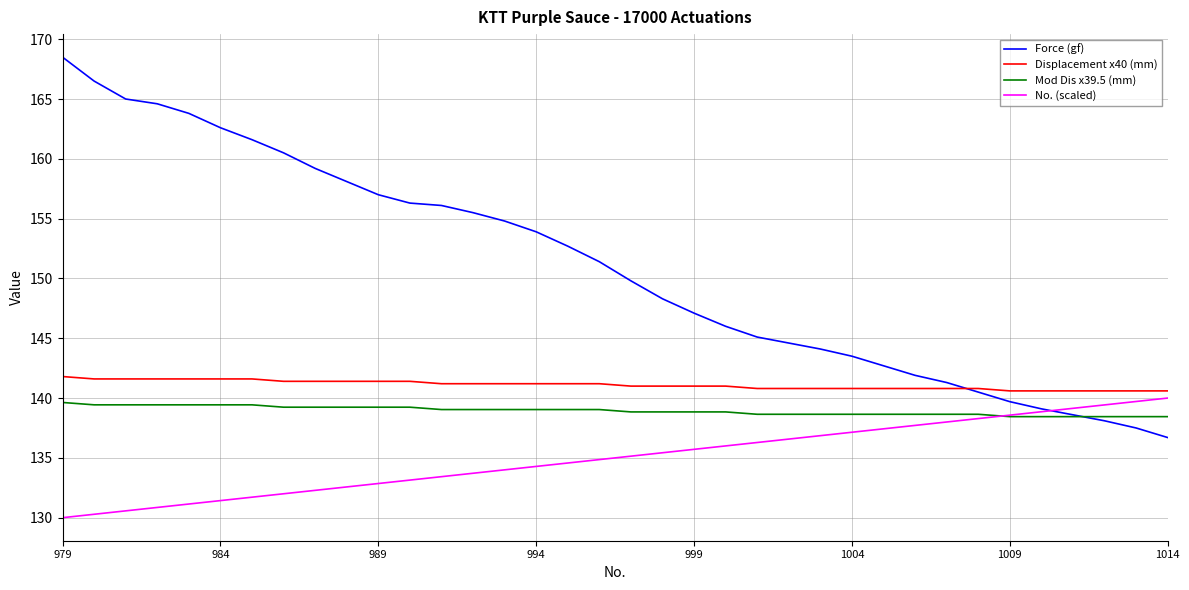

Reading left to right, transcribe all the data shown in this chart.

Force (gf): 168.5	166.5	165.0	164.6	163.8	162.6	161.6	160.5	159.2	158.1	157.0	156.3	156.1	155.5	154.8	153.9	152.7	151.4	149.8	148.3	147.1	146.0	145.1	144.6	144.1	143.5	142.7	141.9	141.3	140.5	139.7	139.1	138.6	138.1	137.5	136.7
Displacement x40 (mm): 141.8	141.6	141.6	141.6	141.6	141.6	141.6	141.4	141.4	141.4	141.4	141.4	141.2	141.2	141.2	141.2	141.2	141.2	141.0	141.0	141.0	141.0	140.8	140.8	140.8	140.8	140.8	140.8	140.8	140.8	140.6	140.6	140.6	140.6	140.6	140.6
Mod Dis x39.5 (mm): 139.6	139.4	139.4	139.4	139.4	139.4	139.4	139.2	139.2	139.2	139.2	139.2	139.0	139.0	139.0	139.0	139.0	139.0	138.8	138.8	138.8	138.8	138.6	138.6	138.6	138.6	138.6	138.6	138.6	138.6	138.4	138.4	138.4	138.4	138.4	138.4
No. (scaled): 130.0	130.3	130.6	130.9	131.1	131.4	131.7	132.0	132.3	132.6	132.9	133.1	133.4	133.7	134.0	134.3	134.6	134.9	135.1	135.4	135.7	136.0	136.3	136.6	136.9	137.1	137.4	137.7	138.0	138.3	138.6	138.9	139.1	139.4	139.7	140.0